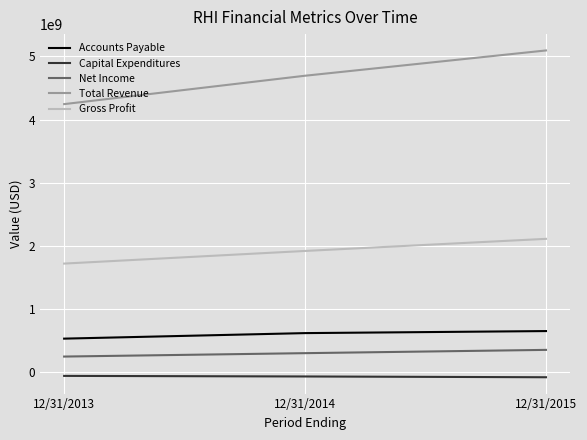

Is it true that Net Income equals 305928000 at 12/31/2014?

True